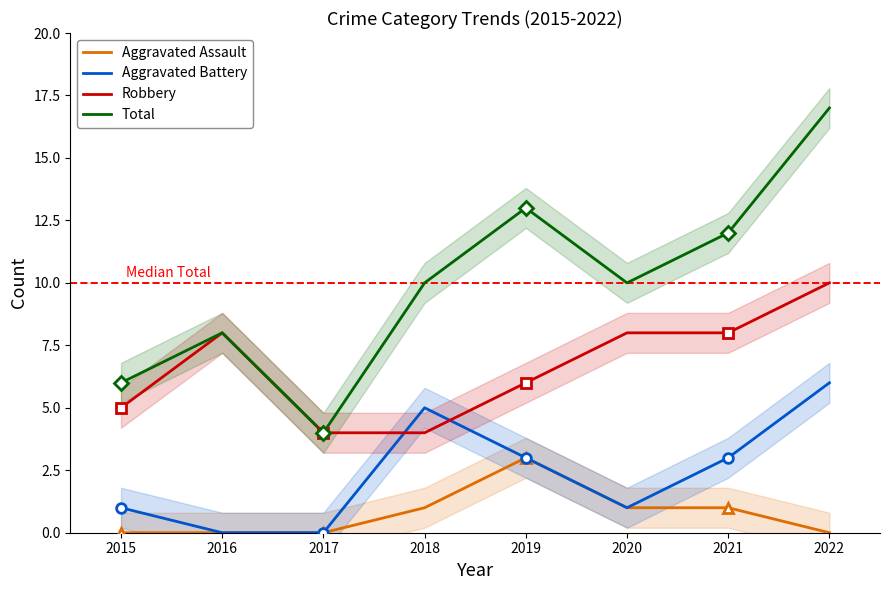

What is the difference between the maximum and minimum values in the Robbery series?

6